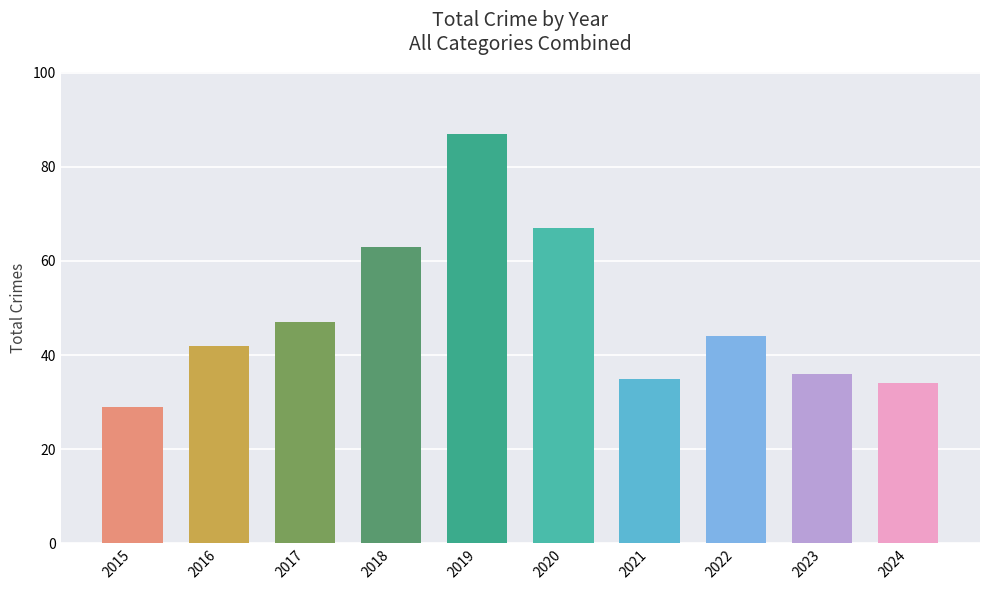

Reading left to right, what are all the values shown in this chart?

2015=29	2016=42	2017=47	2018=63	2019=87	2020=67	2021=35	2022=44	2023=36	2024=34